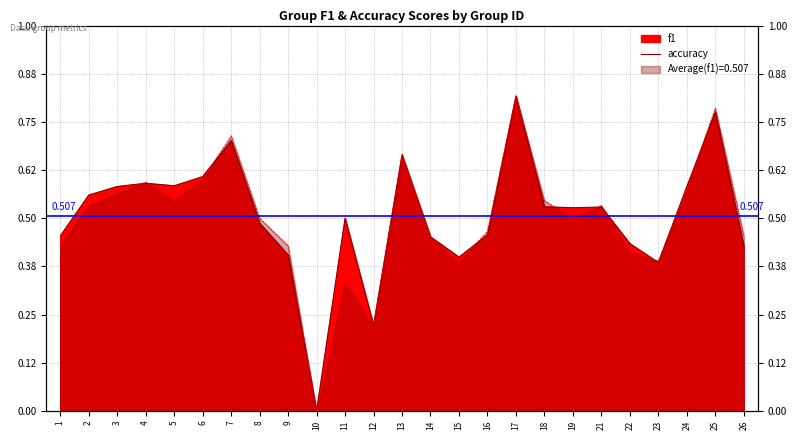

Is it true that f1 equals 0.5 at 19?

True